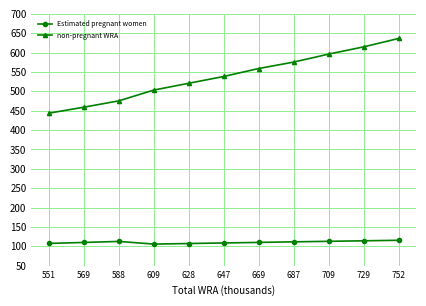

What are all the series names shown in the legend?

Estimated pregnant women, non-pregnant WRA